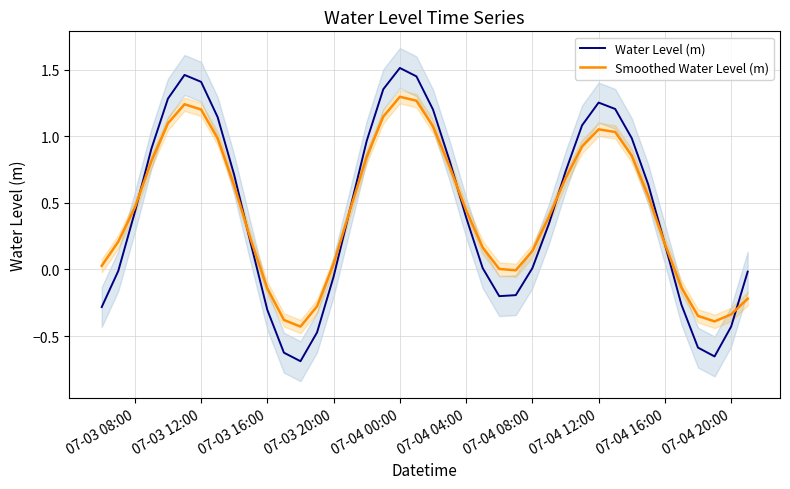

True or false: Water Level (m) and Smoothed Water Level (m) intersect in this chart.

True